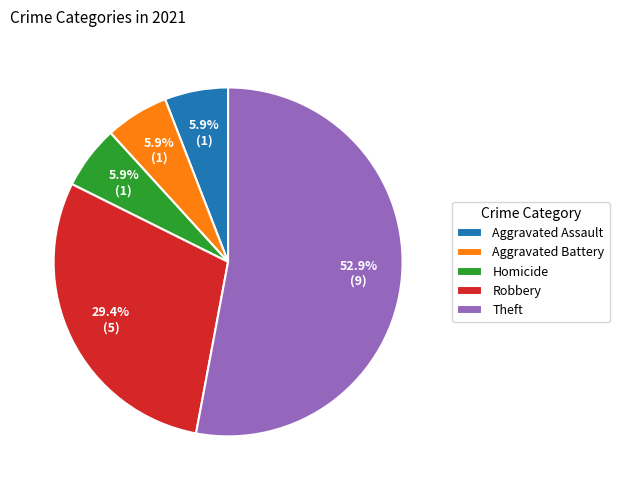

Is there a majority slice in this chart?

Yes